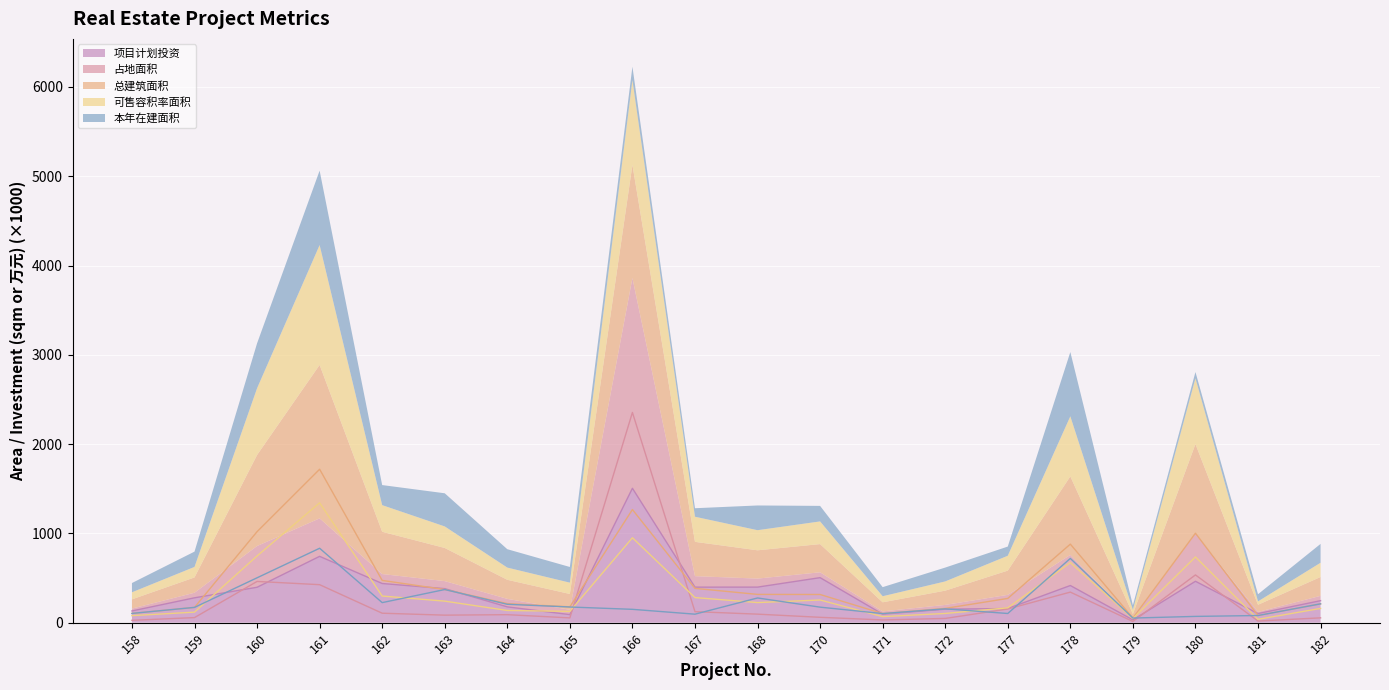

Which series has the widest spread of values?

占地面积 (line)